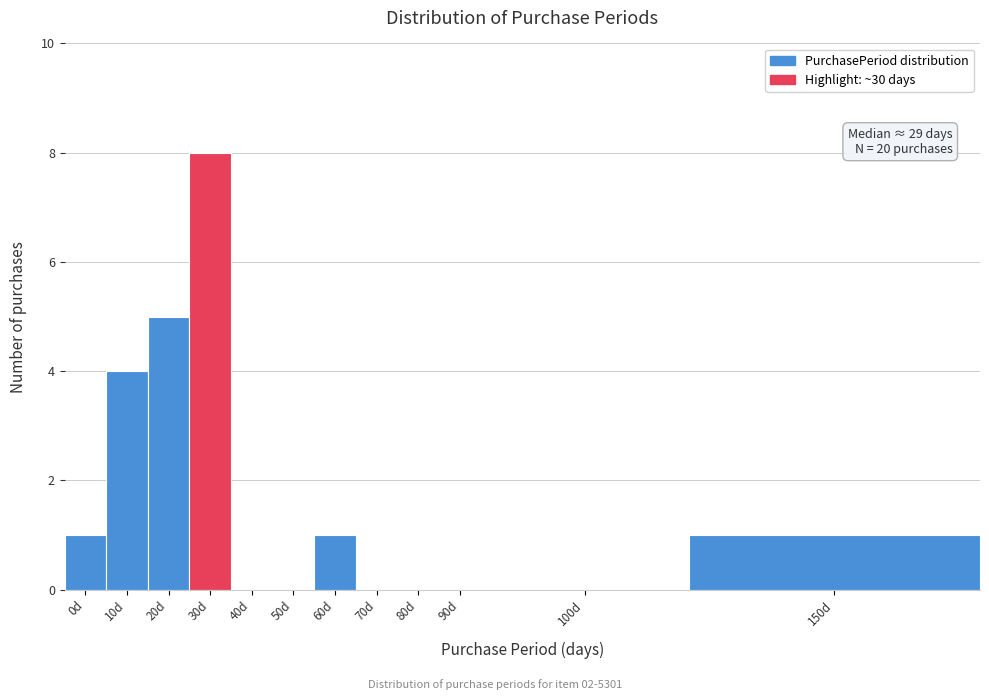

Reading left to right, what are all the values shown in this chart?

0d=1	10d=4	20d=5	30d=8	40d=0	50d=0	60d=1	70d=0	80d=0	90d=0	100d=0	150d=1